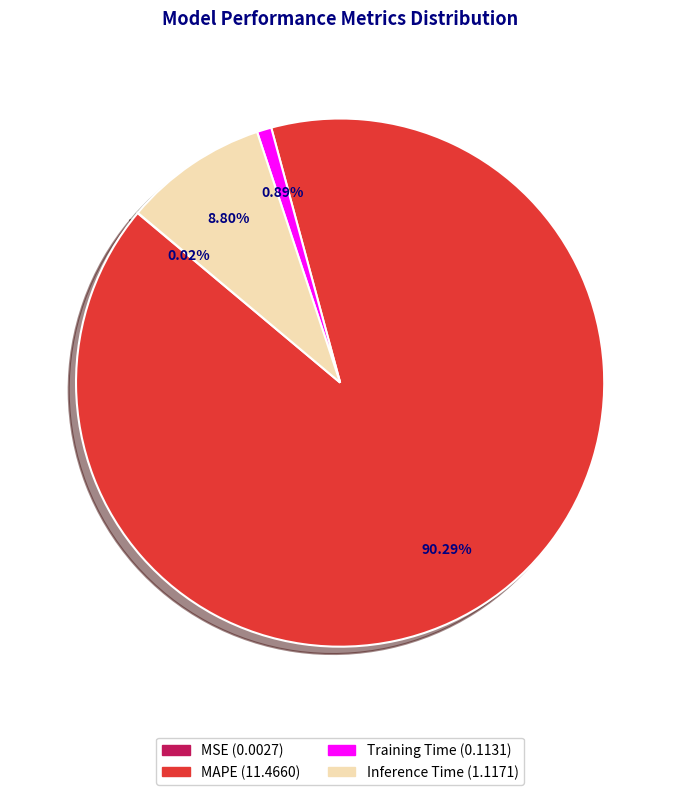

Is it true that MAPE is 82% of the pie?

False